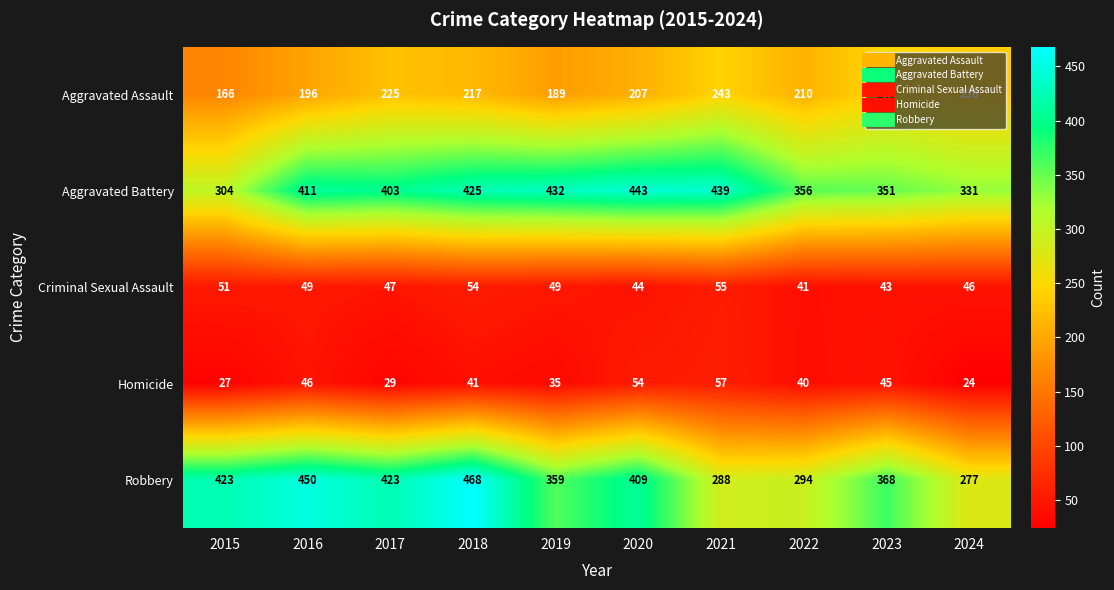

What is the difference between the Homicide values at 2020 and 2019?

19